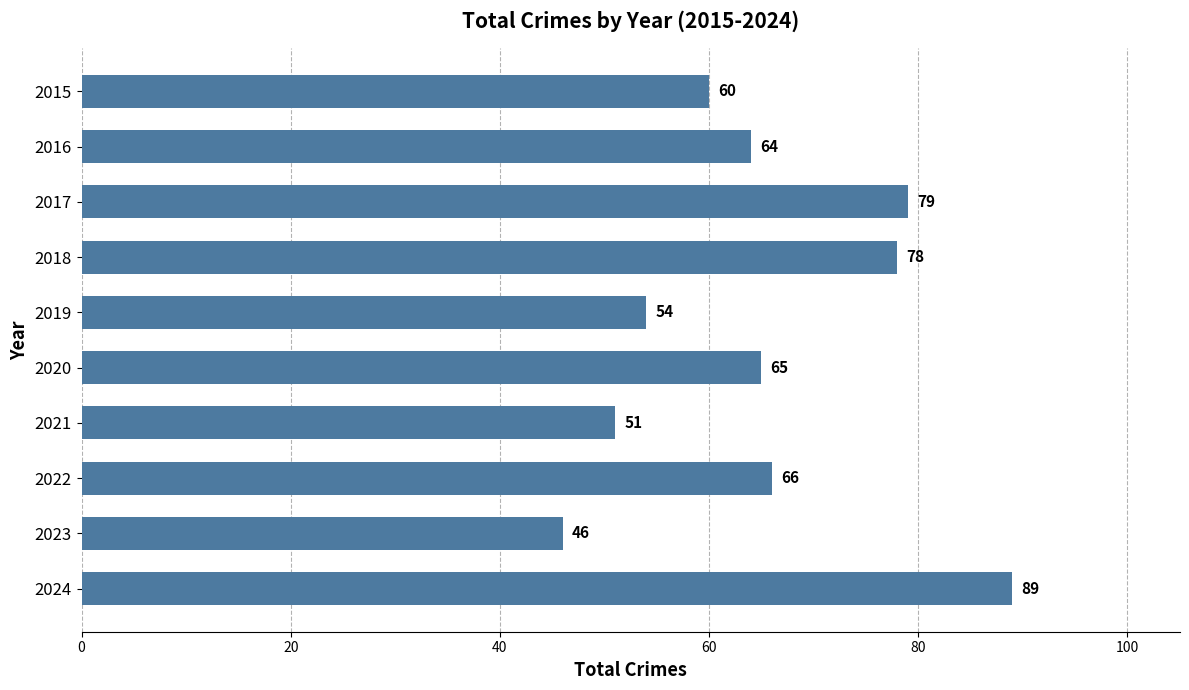

Which category has the highest value across all series?

2024